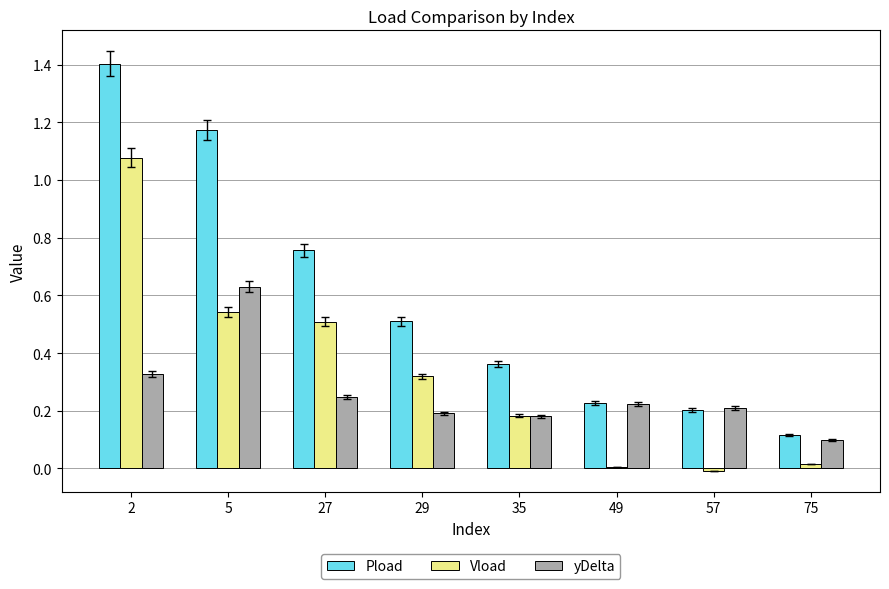

The value of Pload at 2 is 2.5. True or false?

False